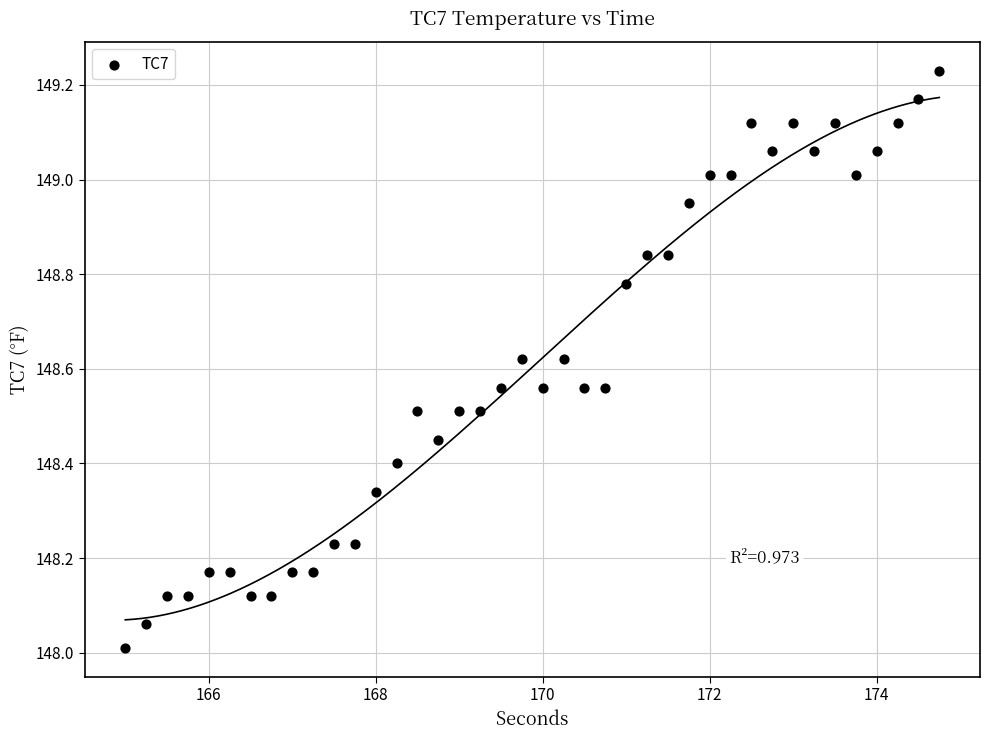

What is the range of X values (max minus min)?

9.8